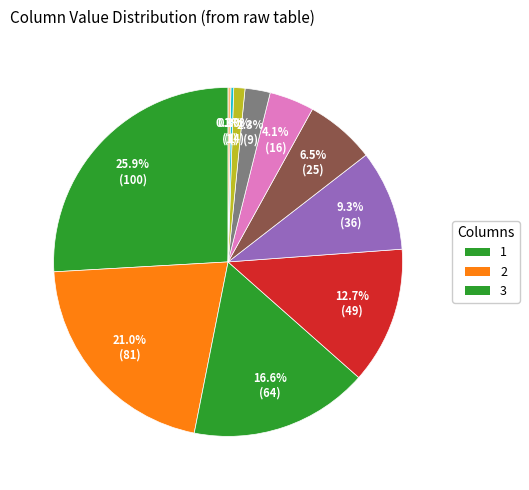

Does any single category account for the majority?

No